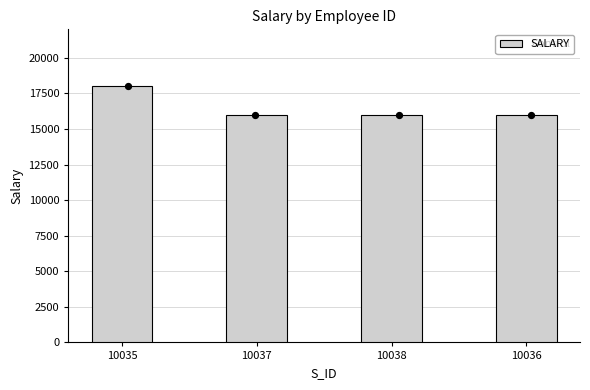

Approximately how many times larger is the value at 10035 compared to 10037?

1.1